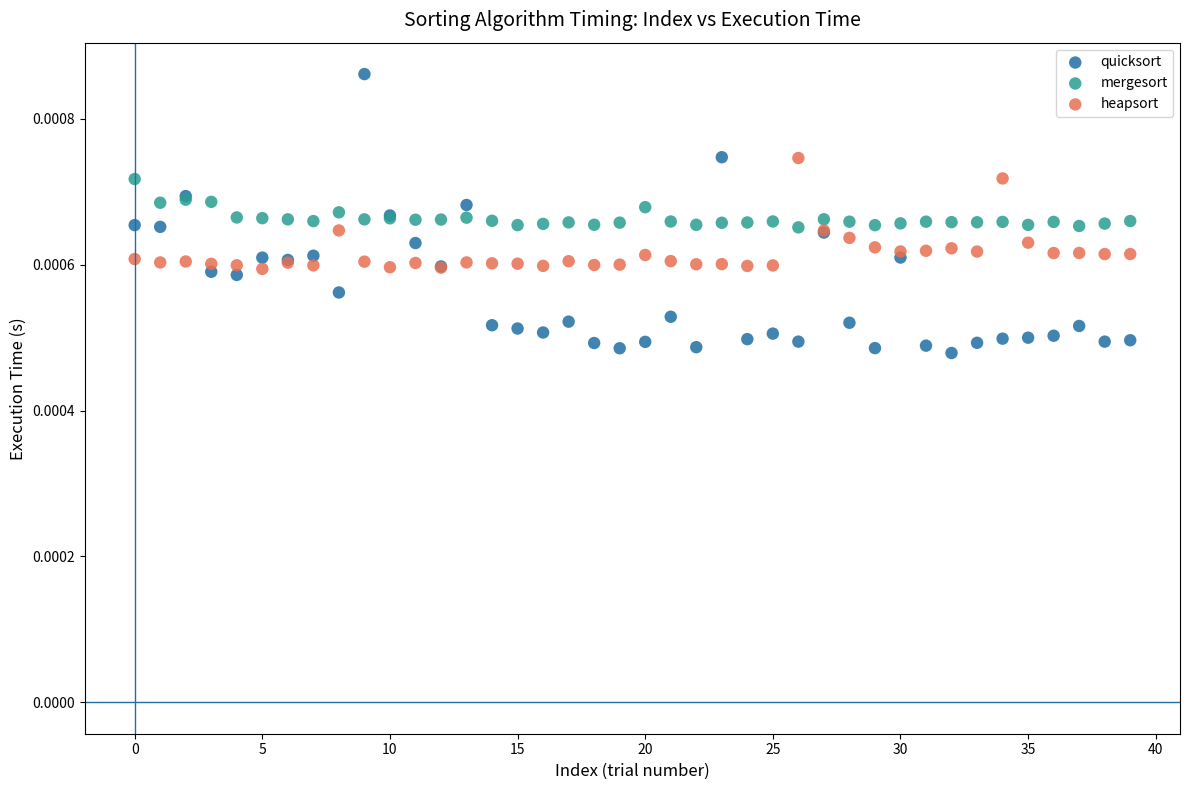

What are all the series names shown in the legend?

quicksort, mergesort, heapsort